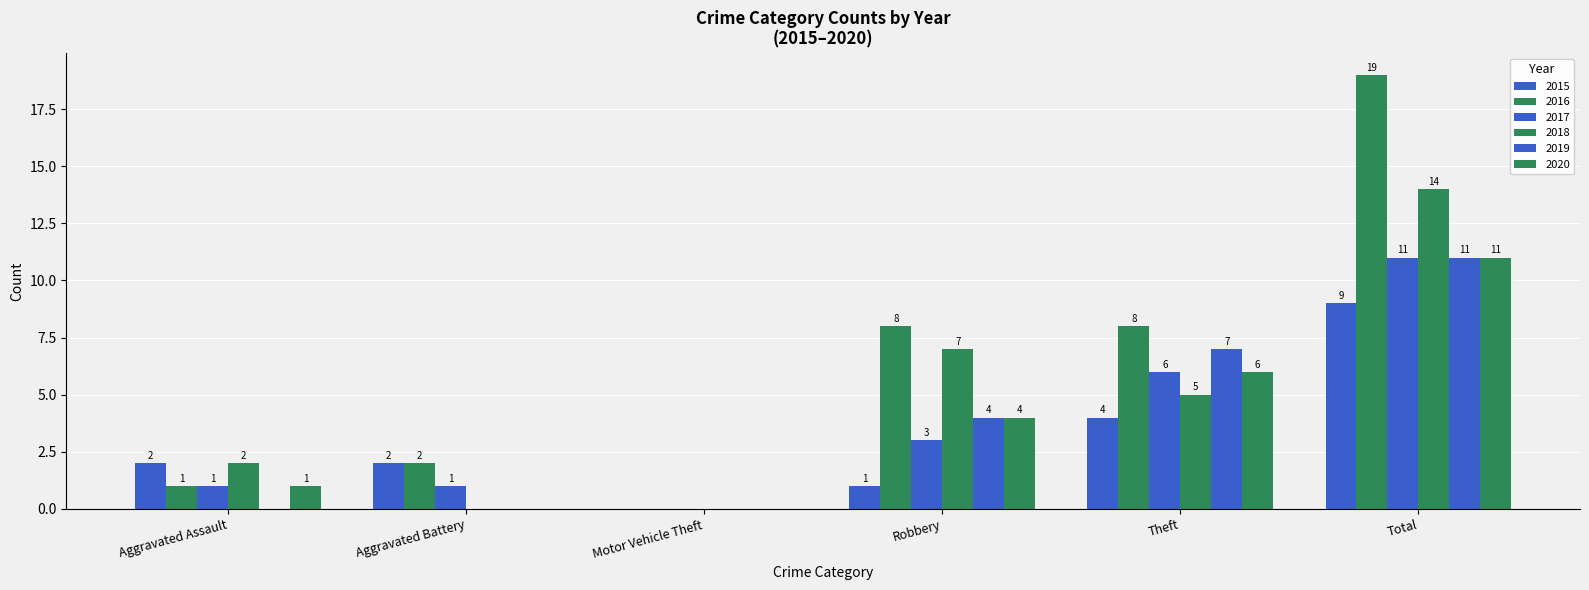

Is the value of 2016 at Total greater than the value of 2017 at Theft?

Yes